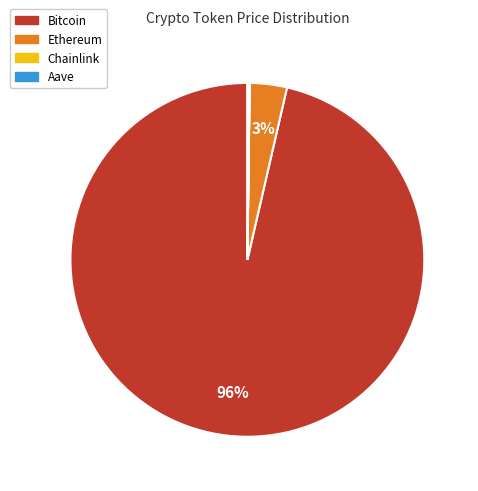

The Bitcoin slice represents 96% of the pie. True or false?

True